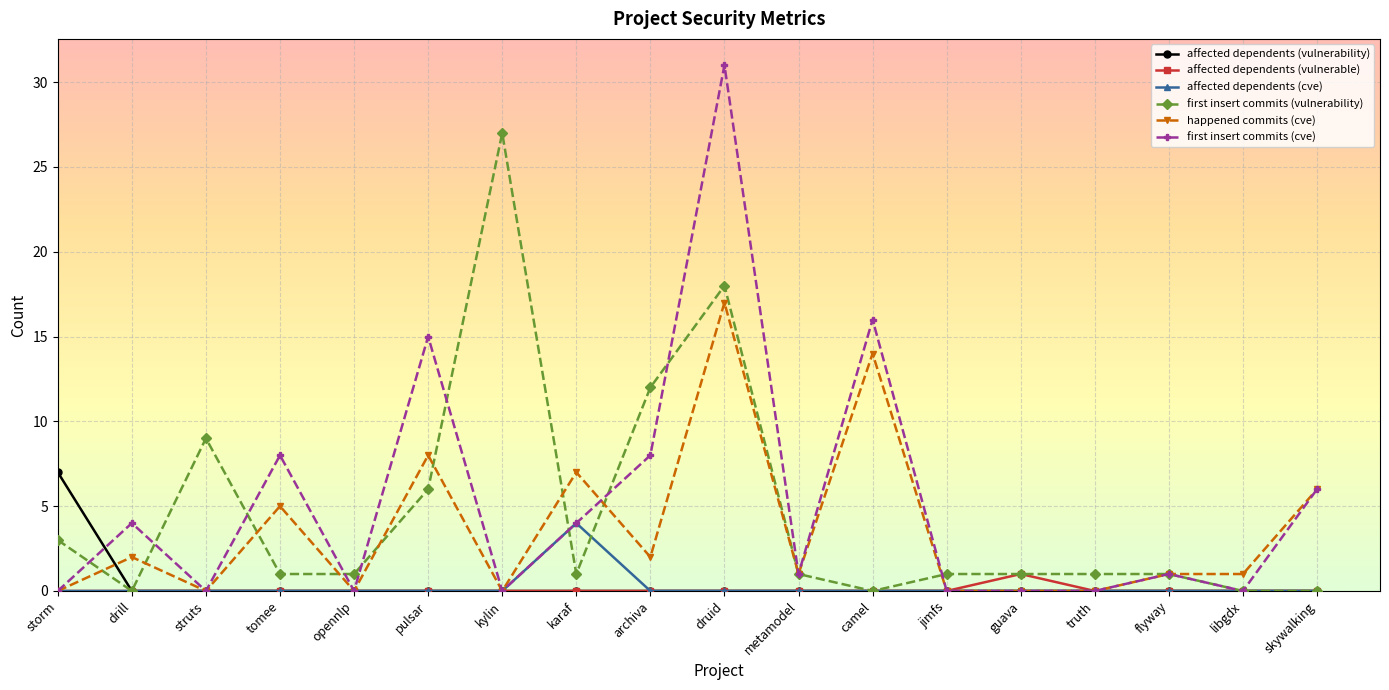

Which series has the largest range (max minus min)?

first insert commits (cve)